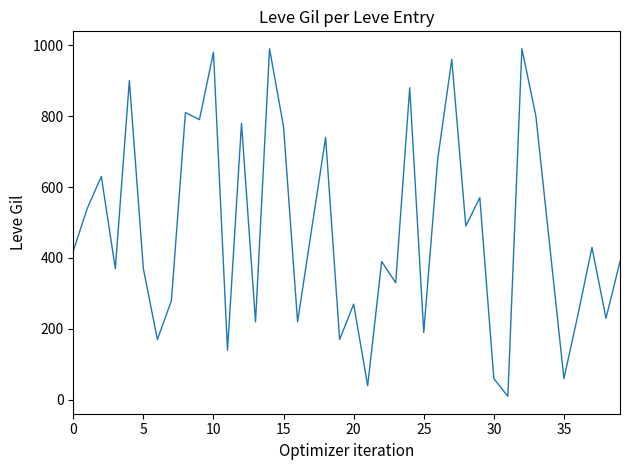

What is the difference between the maximum and minimum values?

980